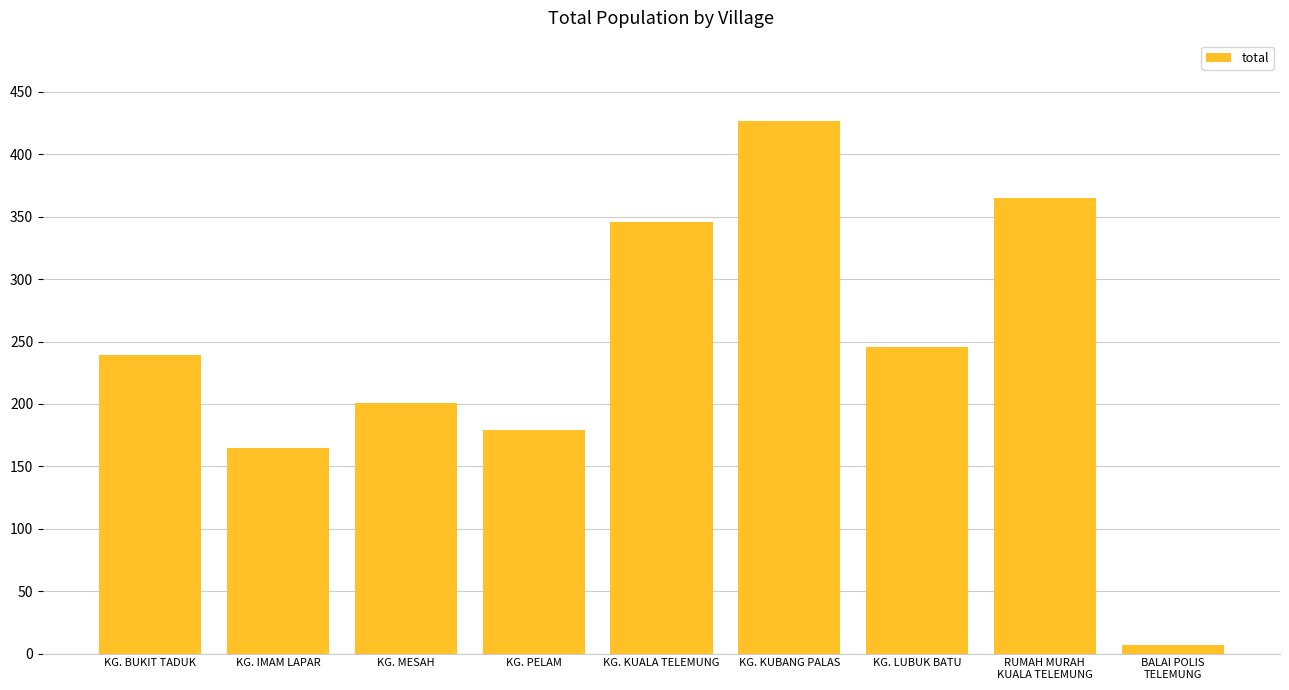

What is the value of the 8th bar from the left?

365